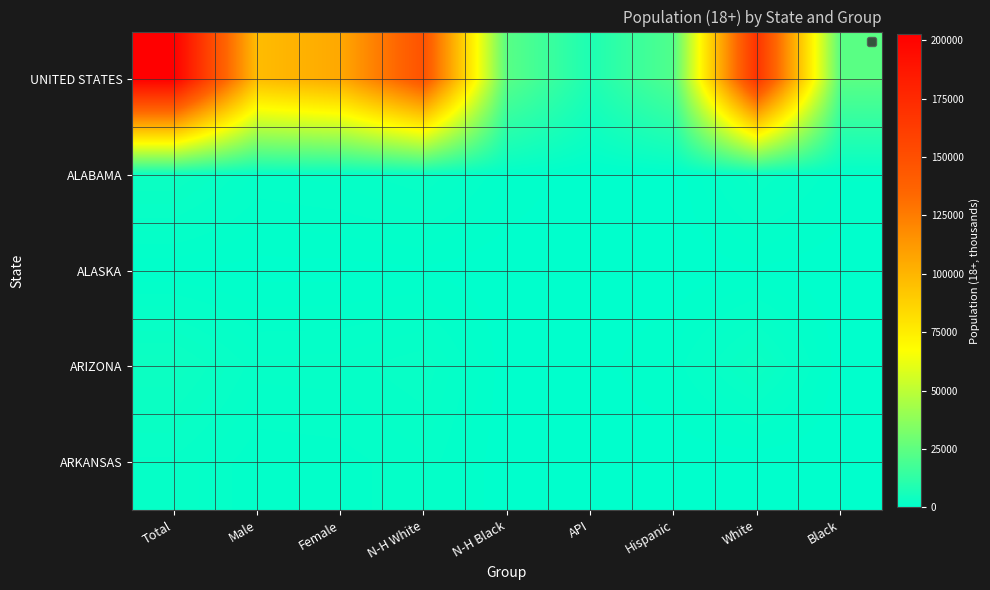

How many data points does each series have?

9